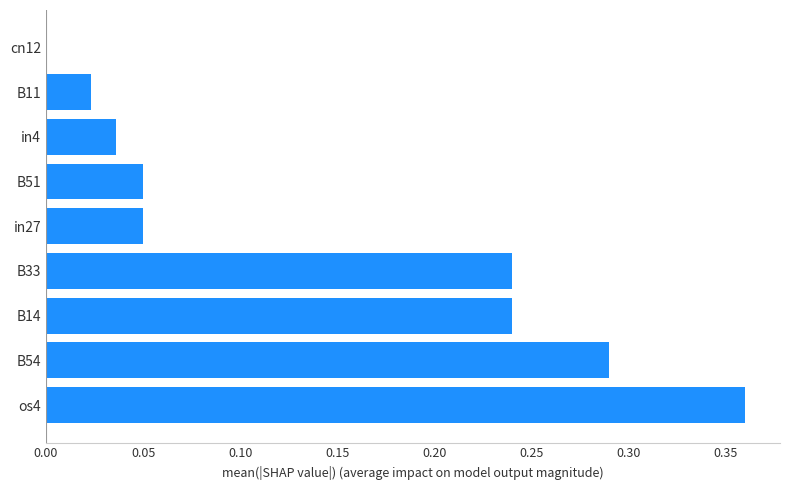

Which has a higher value, B54 or B11?

B54